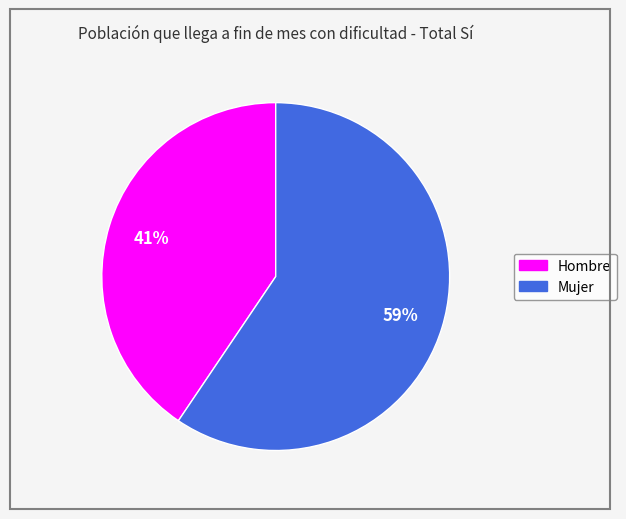

How many segments does this pie chart have?

2